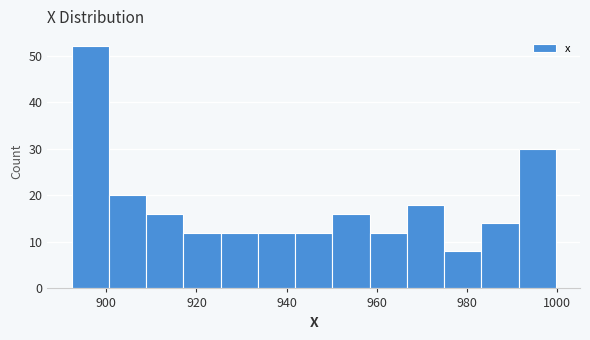

Reading left to right, transcribe this chart: for each bar, give the range it covers on the x-axis and its height. Neither the bar edges nor the heights are printed on the chart, so give them approximately, as read against the axes.

892 to 900: 52
900 to 908: 20
908 to 918: 16
918 to 926: 12
926 to 934: 12
934 to 942: 12
942 to 950: 12
950 to 958: 16
958 to 966: 12
966 to 974: 18
974 to 984: 8
984 to 992: 14
992 to 1000: 30